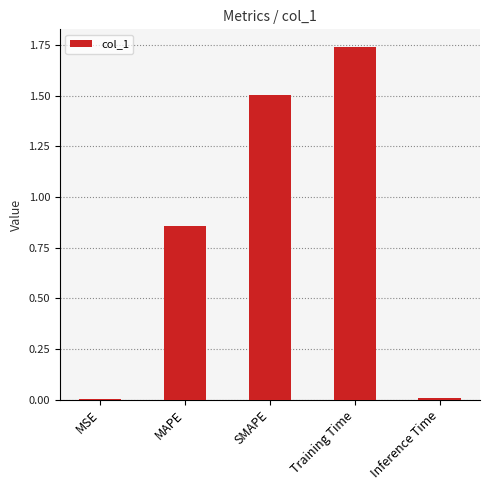

Between Training Time and MSE, which is larger?

Training Time